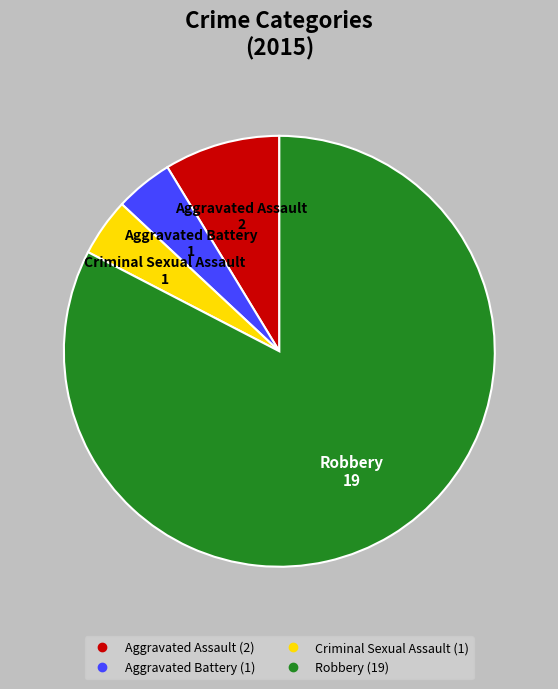

What is the ratio of the value at Aggravated Assault to the value at Aggravated Battery?

2.0